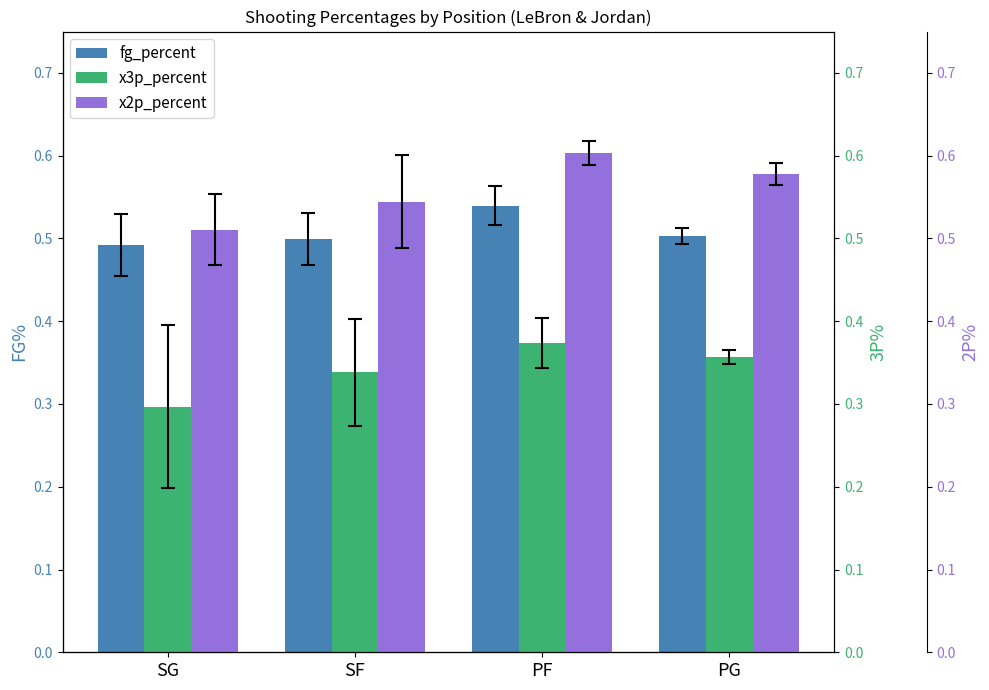

What position from the left is SG?

1